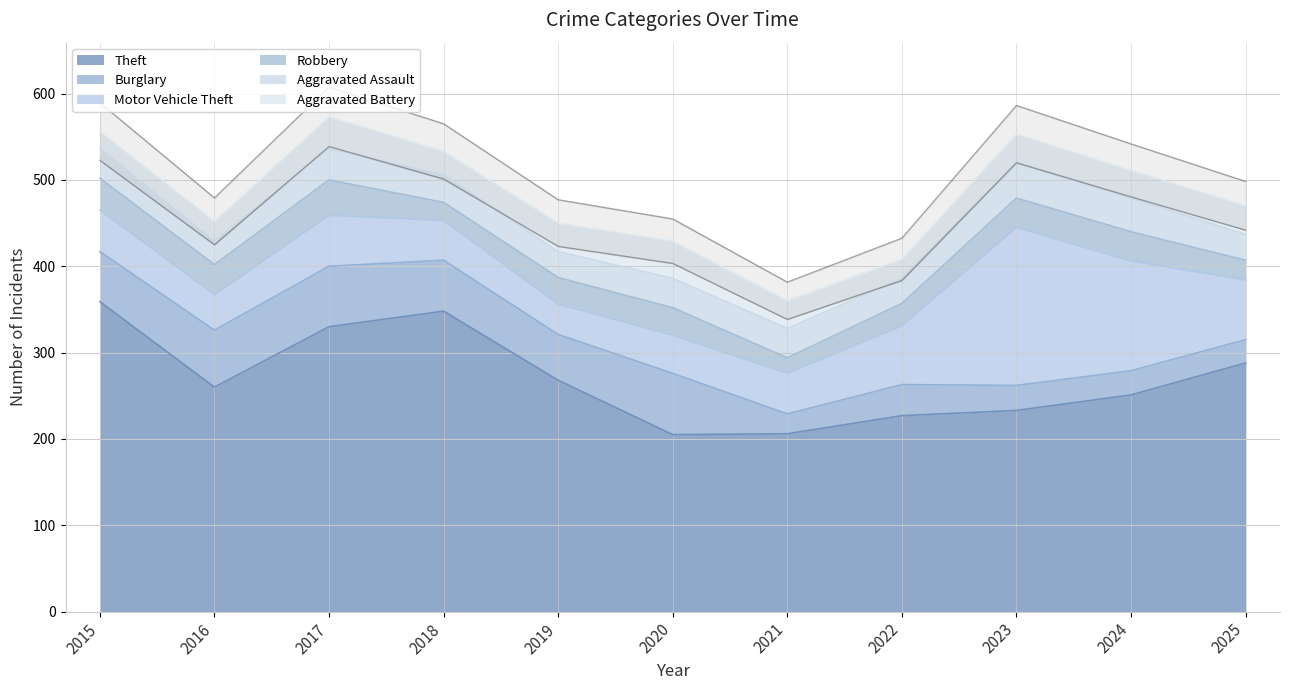

How many values in the Theft series are below 260?

5